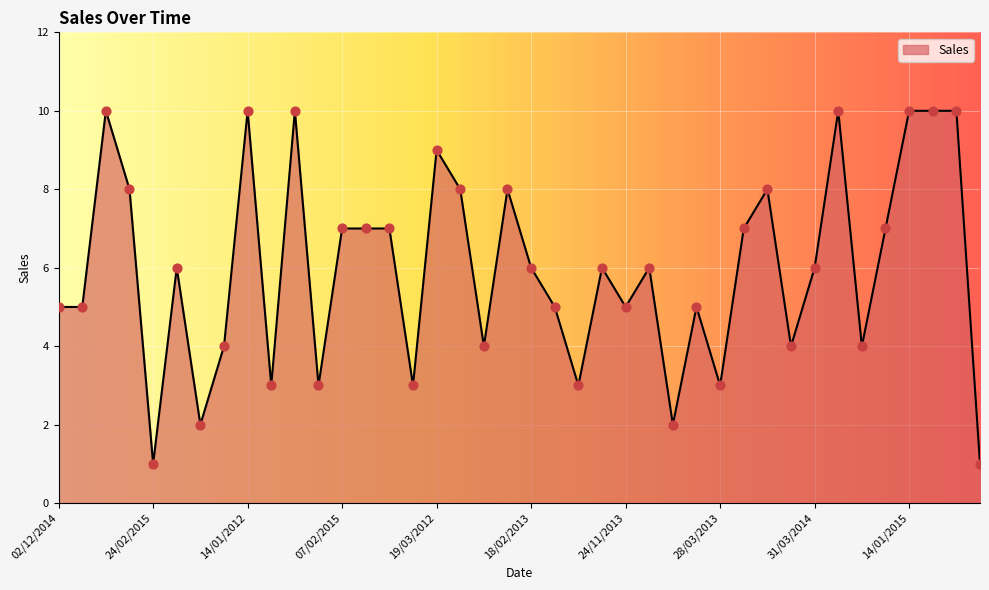

What is the maximum value shown in the chart?

10